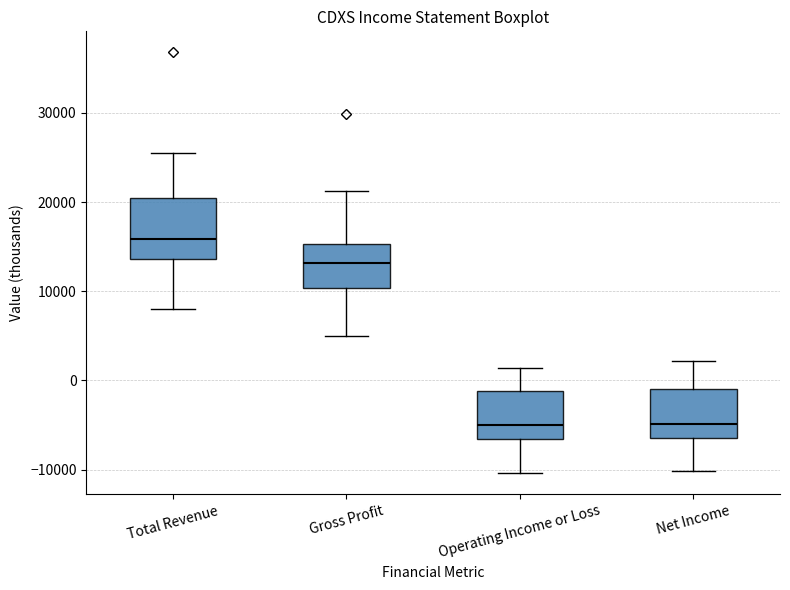

Reading left to right, transcribe this box plot: for each box, give where its median line is, the range the box spans, and where its two whiskers end, as read against the y-axis. The values are not printed on the chart, so give them approximately, as read against the axis.

Total Revenue: median 16000, box 14000 to 20000, whiskers 8000 to 26000
Gross Profit: median 13000, box 10000 to 15000, whiskers 5000 to 21000
Operating Income or Loss: median -5000, box -7000 to -1000, whiskers -10000 to 1000
Net Income: median -5000, box -6000 to -1000, whiskers -10000 to 2000